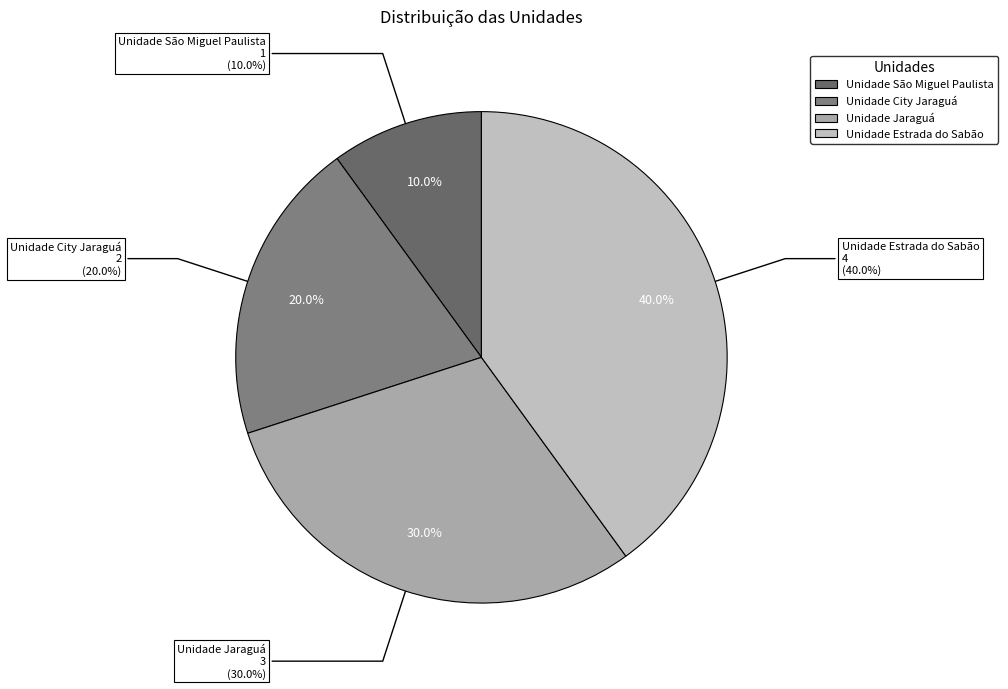

True or false: Unidade Jaraguá accounts for 30% of the total.

True